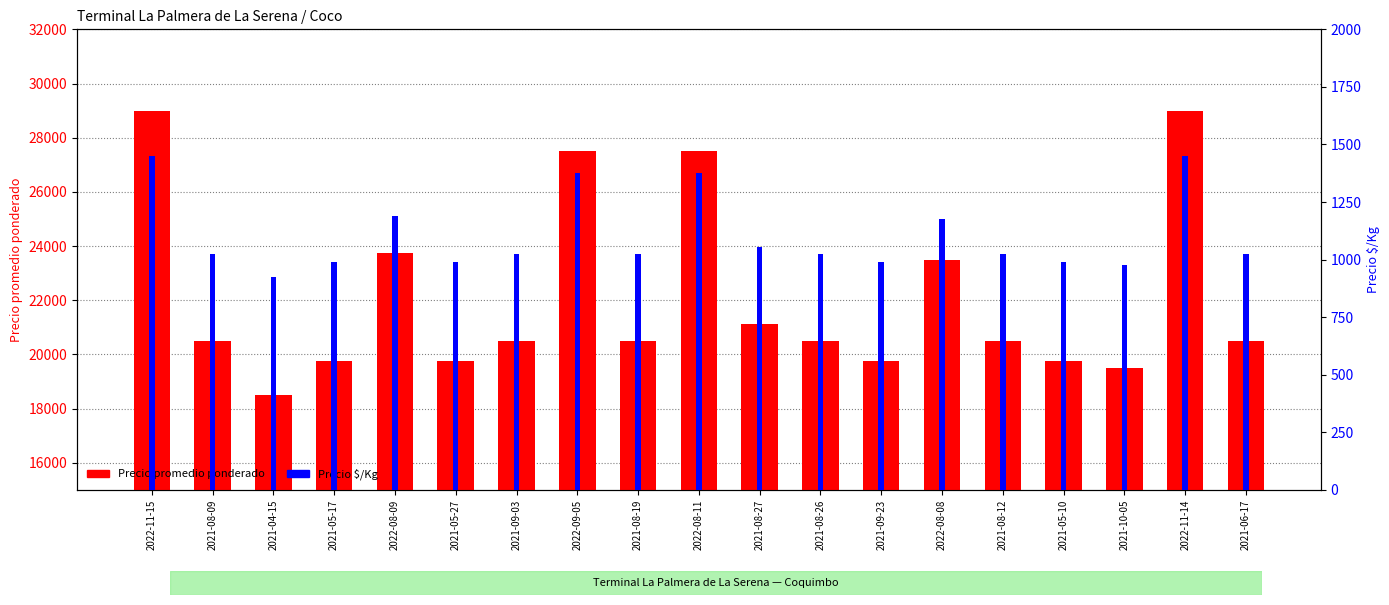

The value of Precio $/Kg at 2021-05-27 is 988. True or false?

True